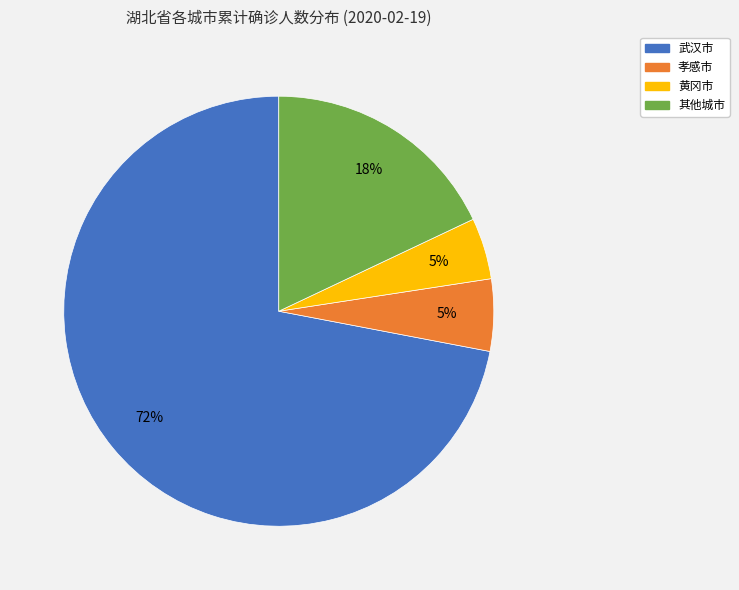

Does any single category account for the majority?

Yes